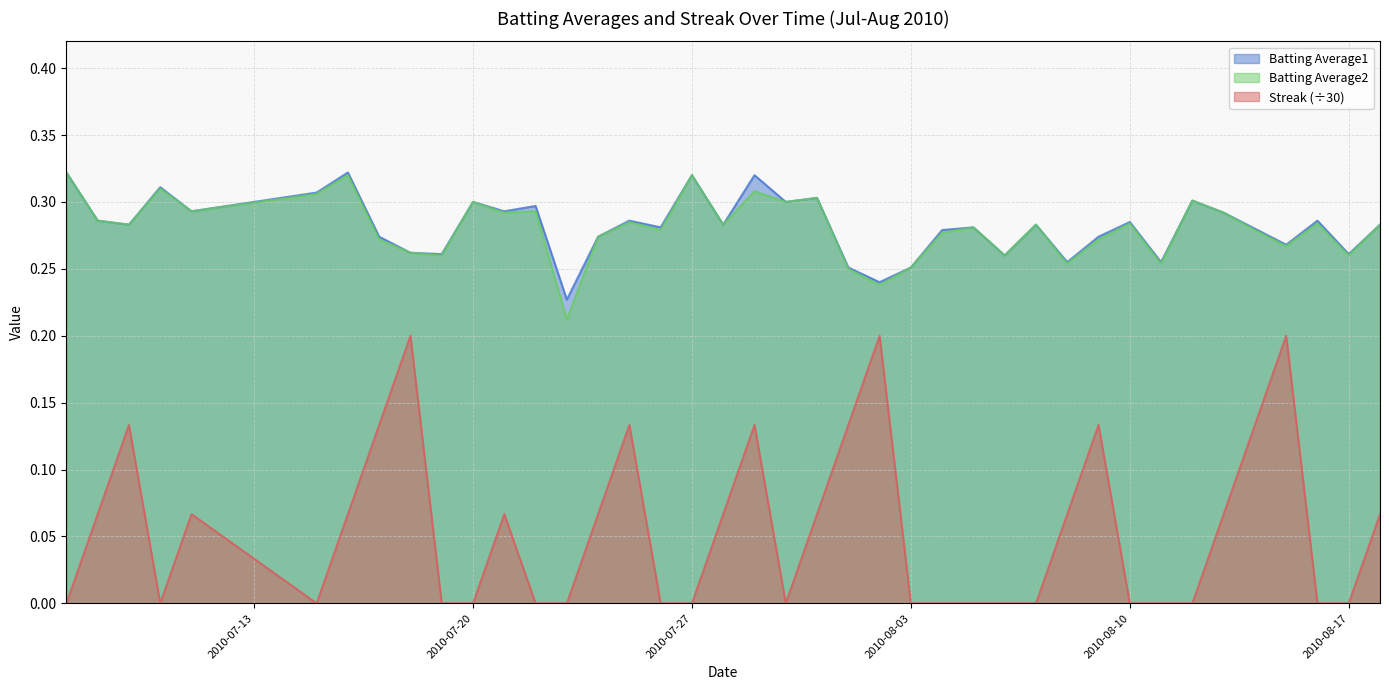

True or false: Batting Average2 has a value of 0.1 at 2010-08-12.

False